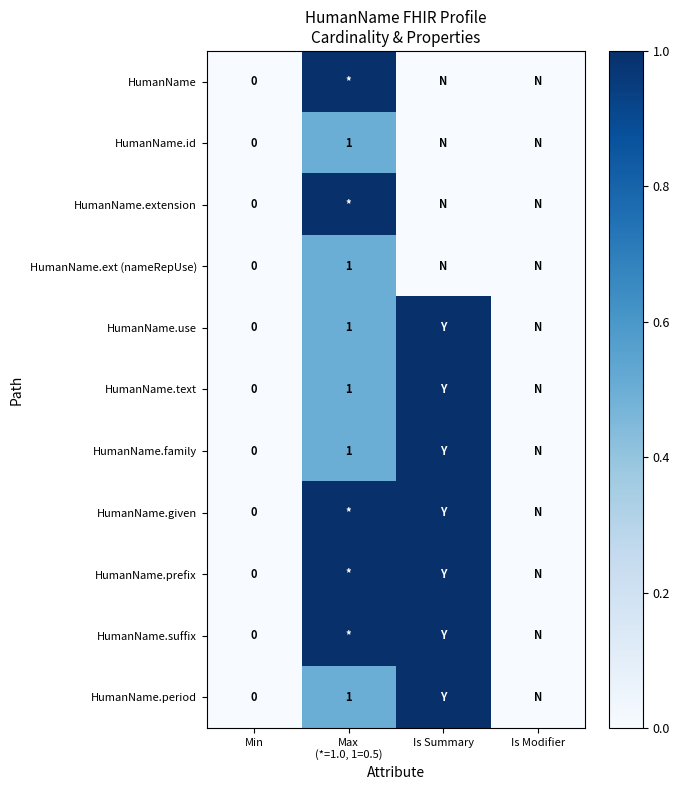

At which category does the chart reach its peak across all series?

Max
(*=1.0, 1=0.5)